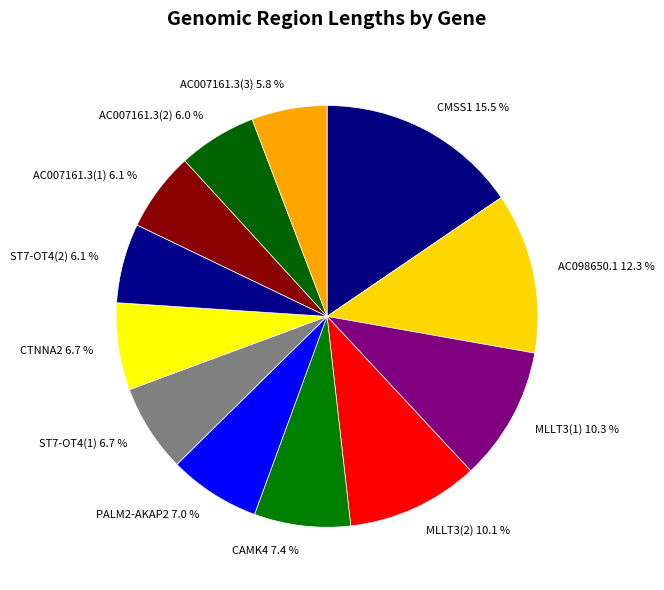

How many segments does this pie chart have?

12